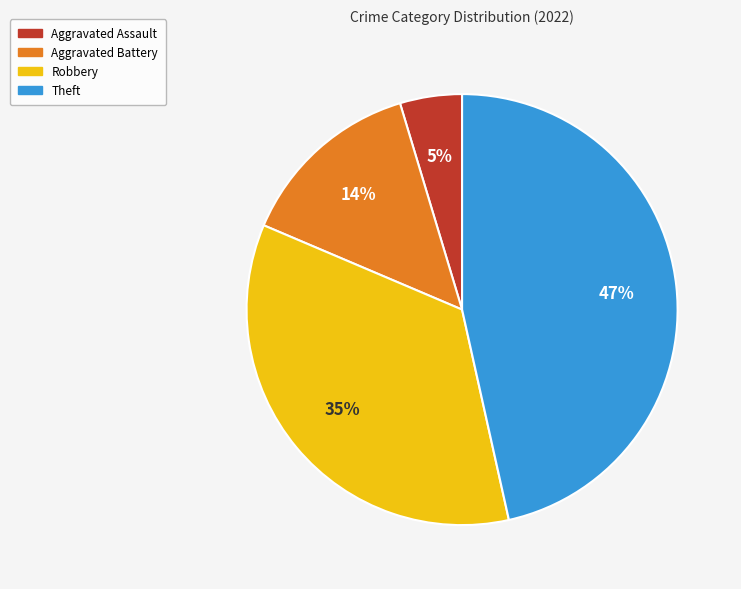

Is there a majority slice in this chart?

No